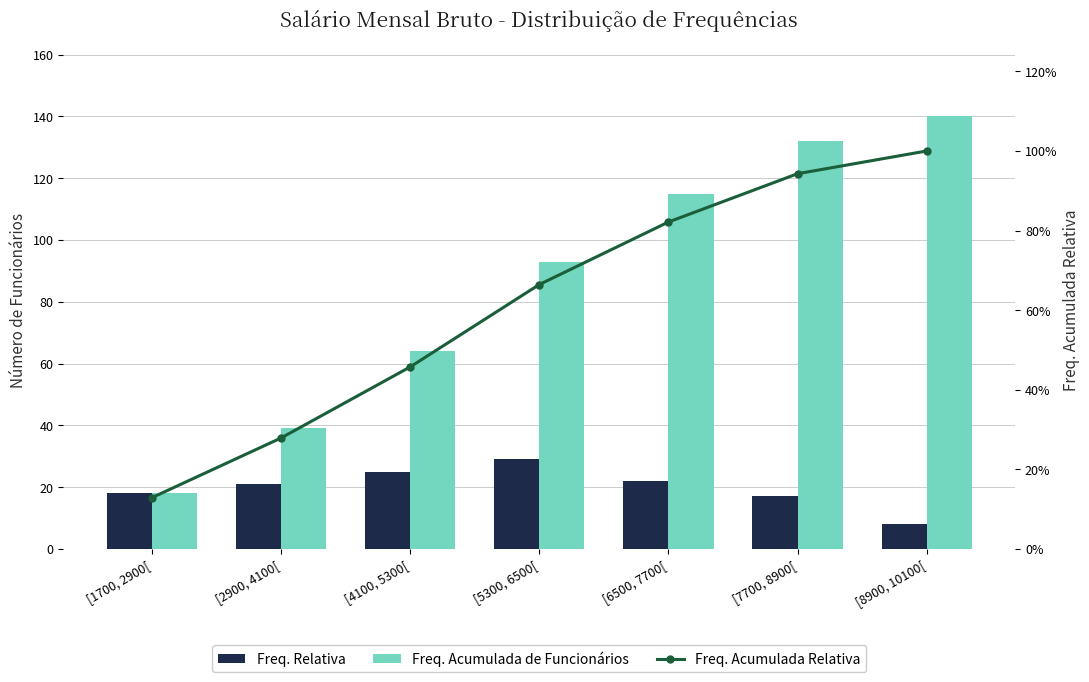

Between [6500, 7700[ and [7700, 8900[, which series saw the biggest shift?

Freq. Acumulada de Funcionários